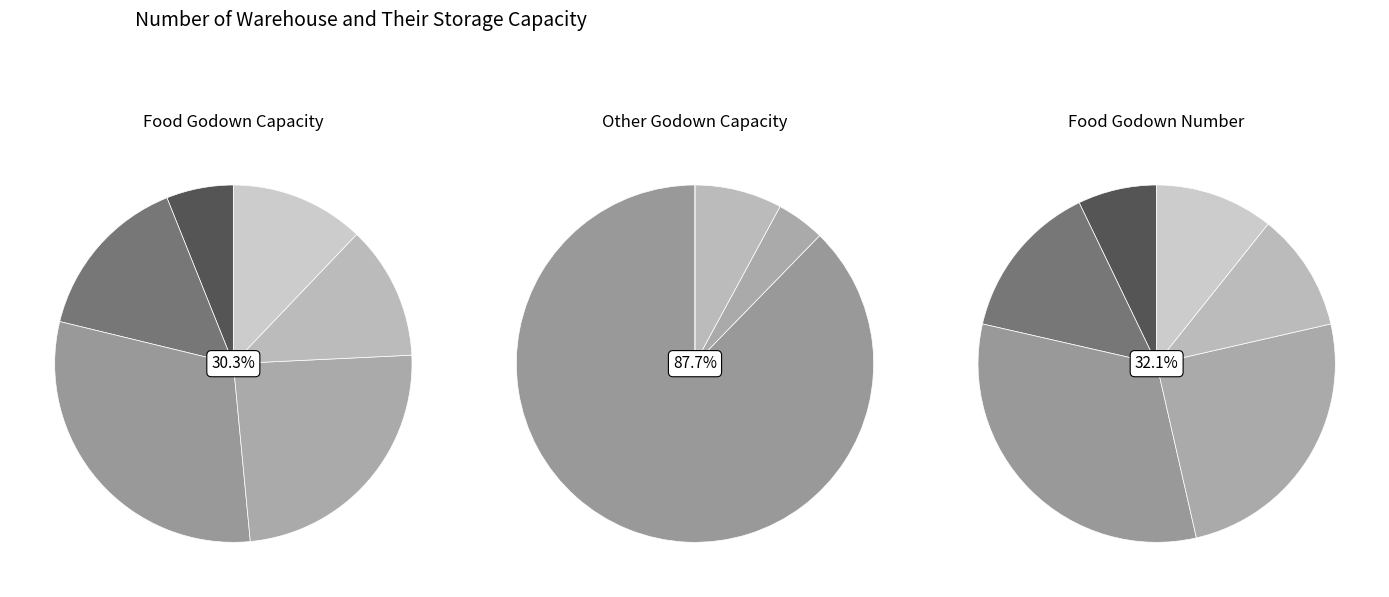

How many slices are in this pie chart?

6